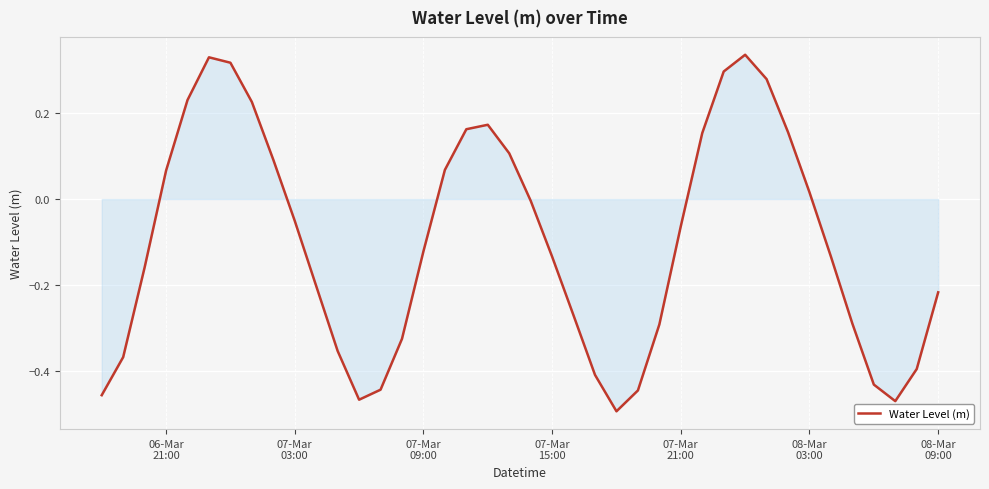

What is the difference between the maximum and minimum values?

0.8